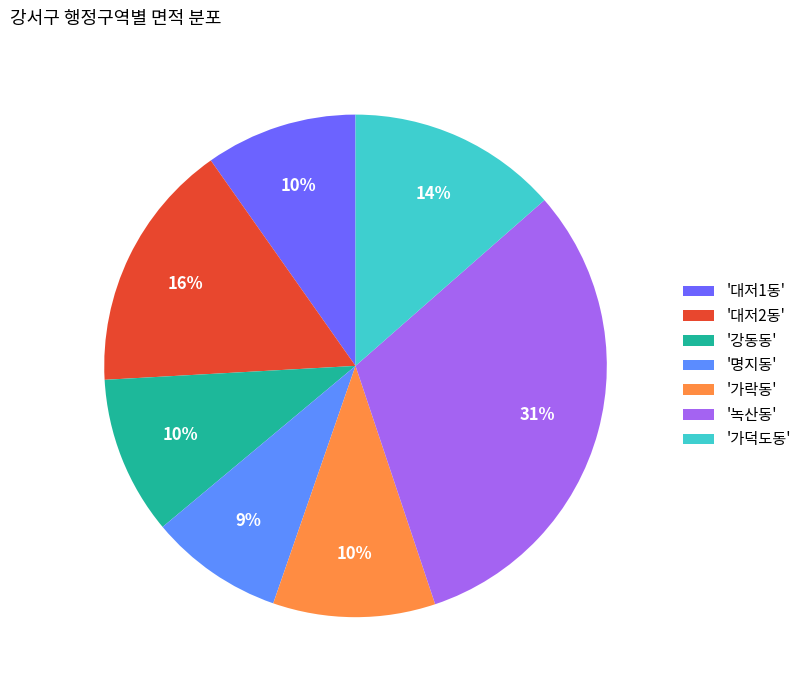

The '대저1동' slice represents 20% of the pie. True or false?

False